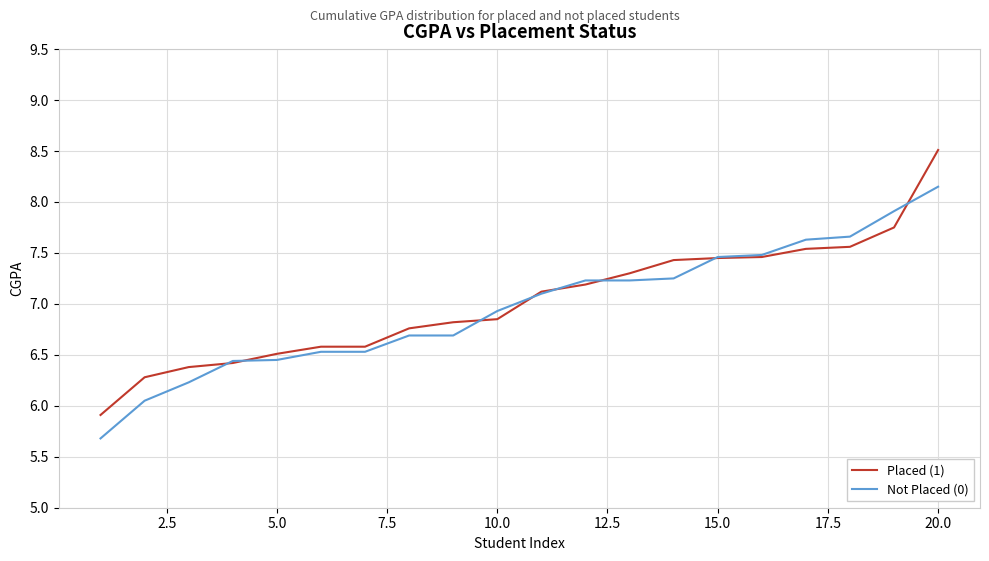

How many categories are shown in the chart?

20